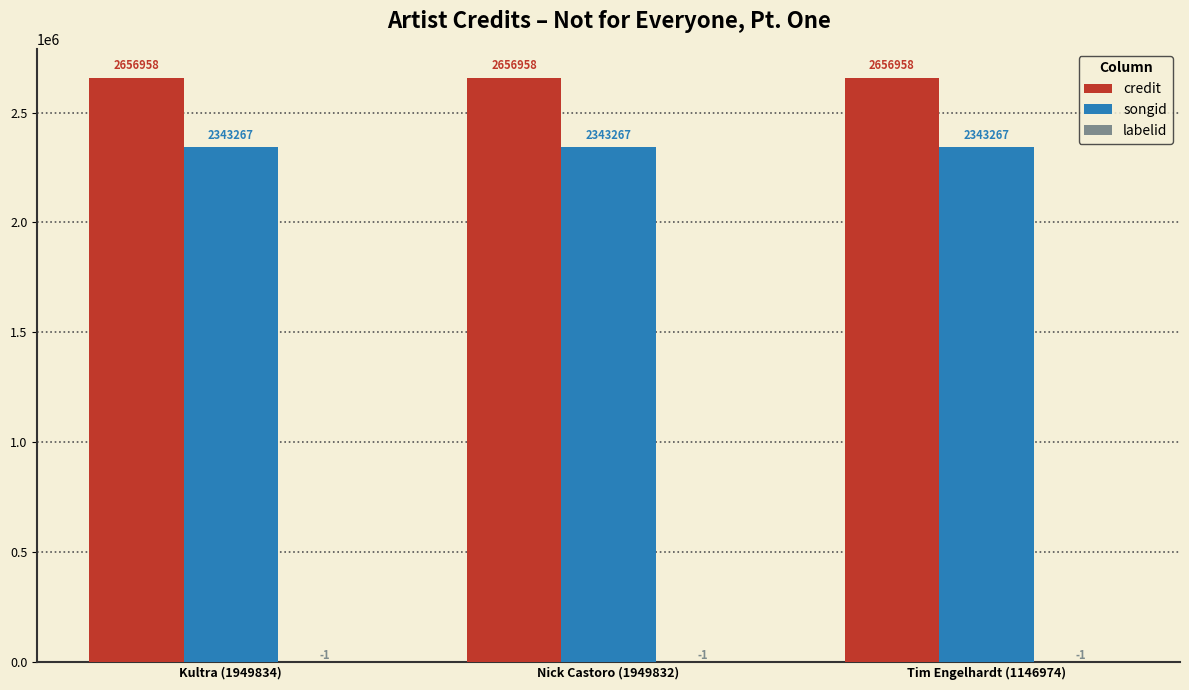

Are the bars horizontal?

No